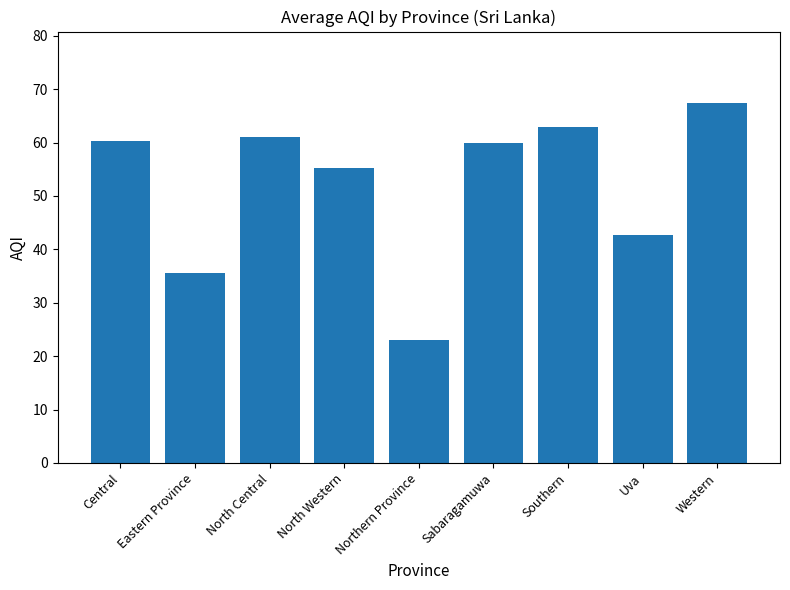

What is the label of the 3rd bar from the left?

North Central